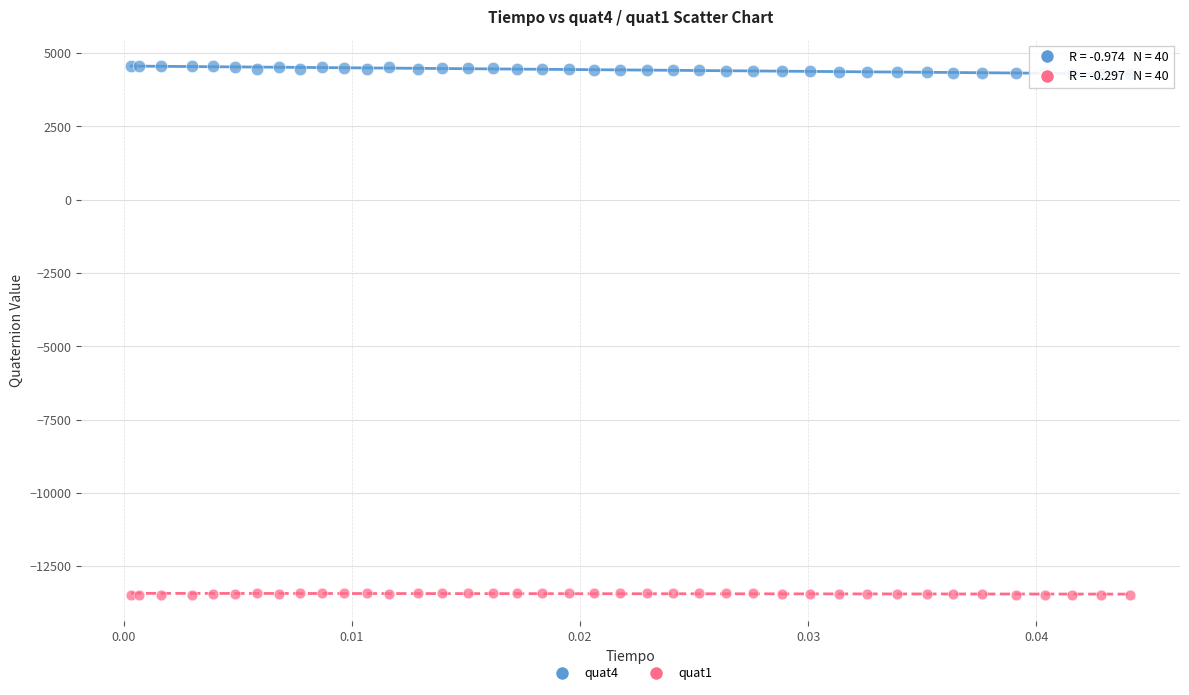

Which series reaches the minimum Y coordinate?

quat1